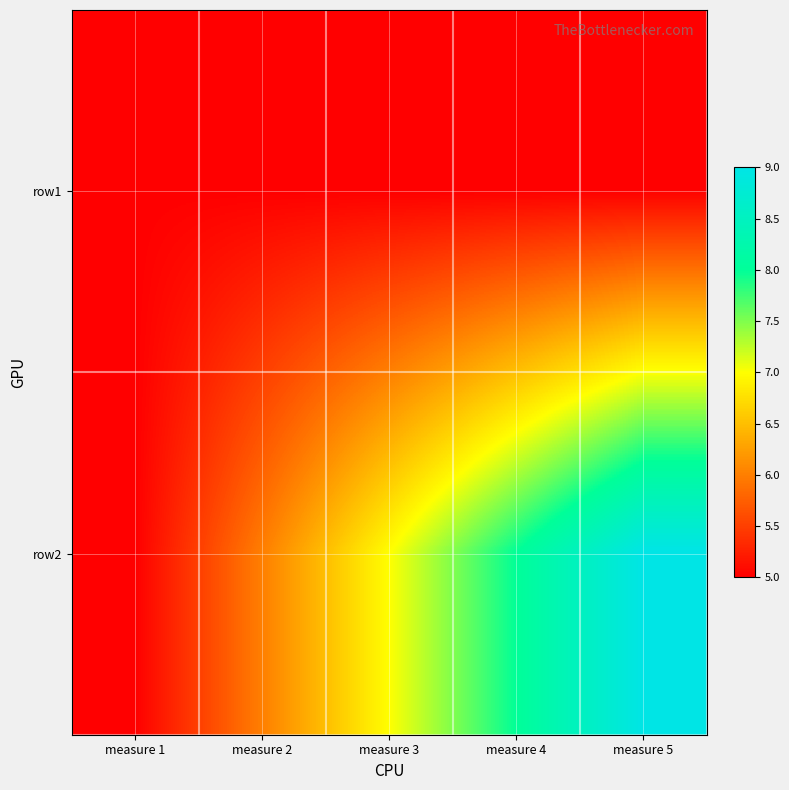

At how many categories does at least one series exceed 7?

2